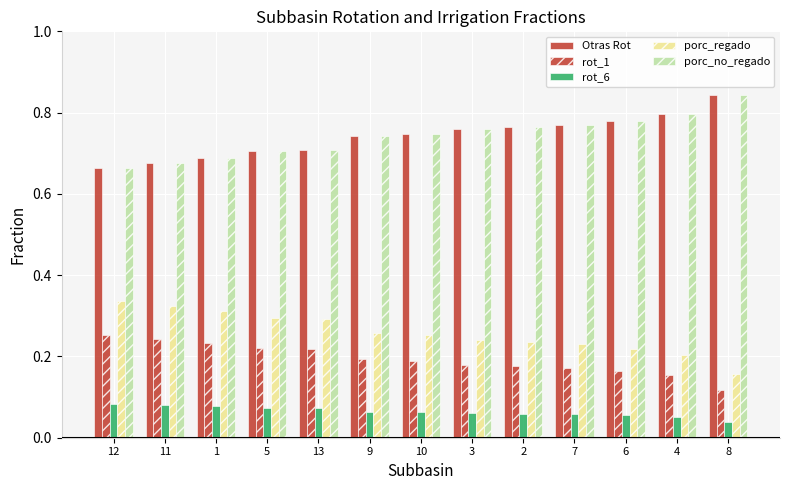

At which category is the sum across all series the highest?

3